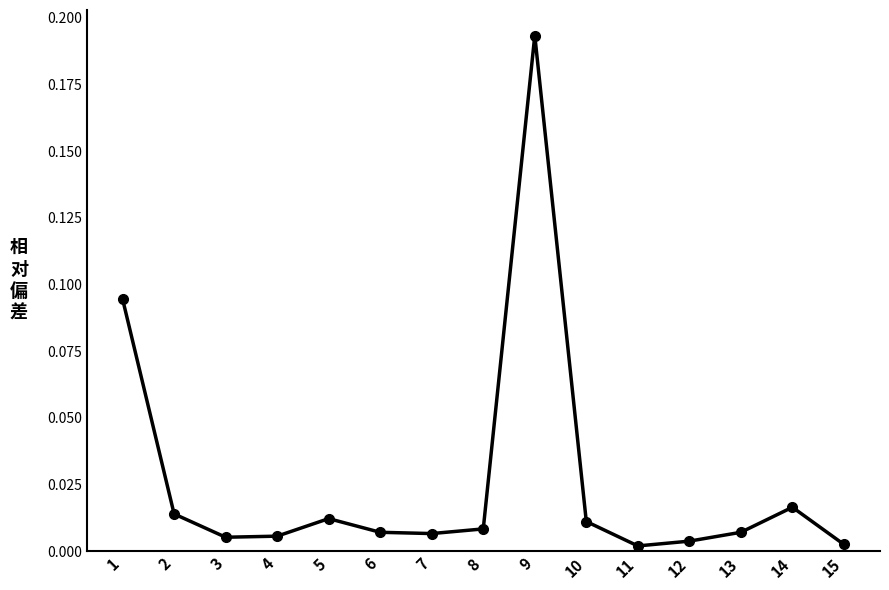

The chart shows a value of 0.0 at 12. True or false?

True